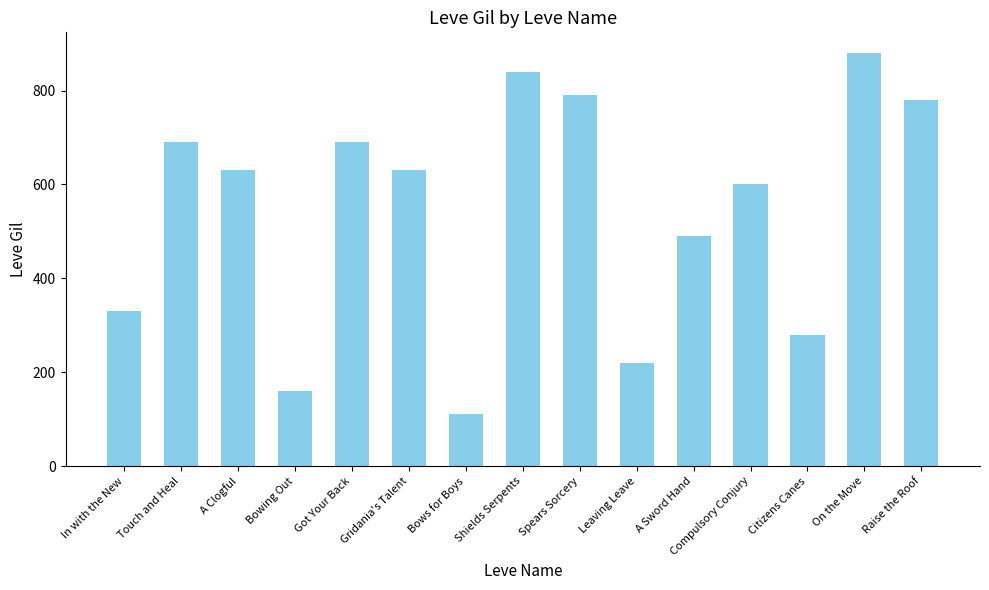

Where does the data first go above 630?

Touch and Heal